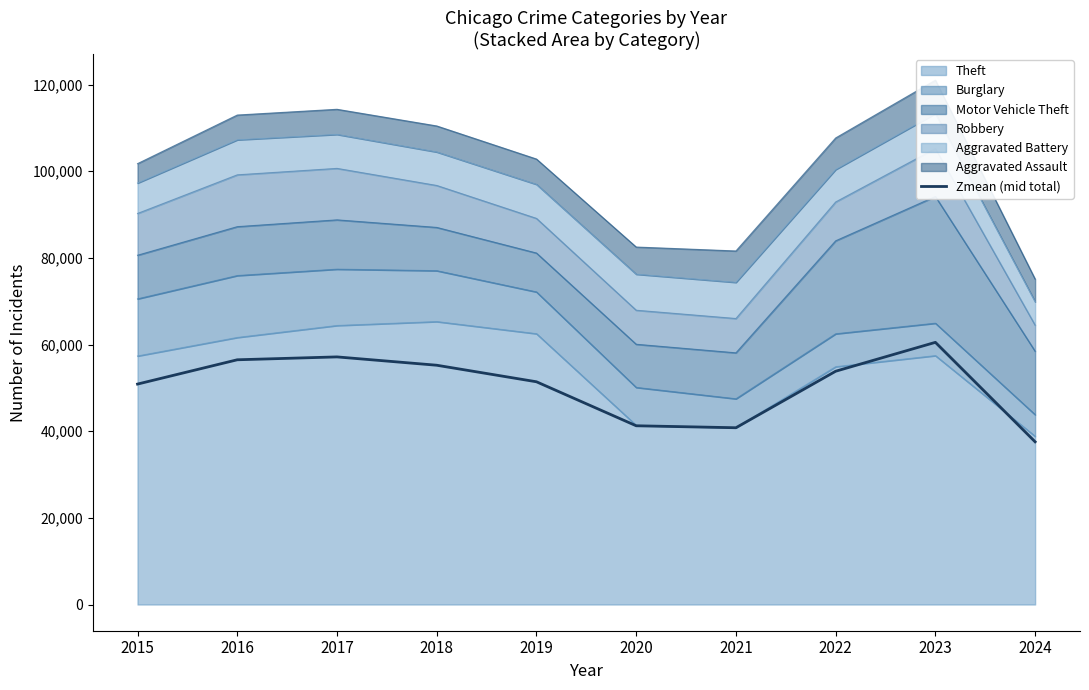

What is the average value?

50503.9